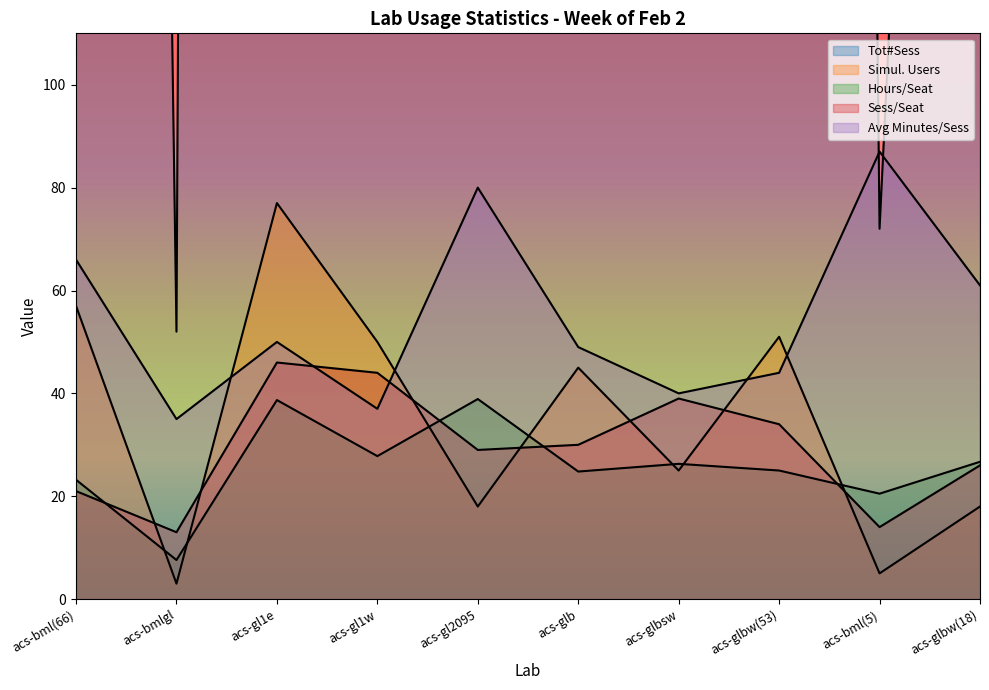

Does the chart display data point markers on the line(s)?

No